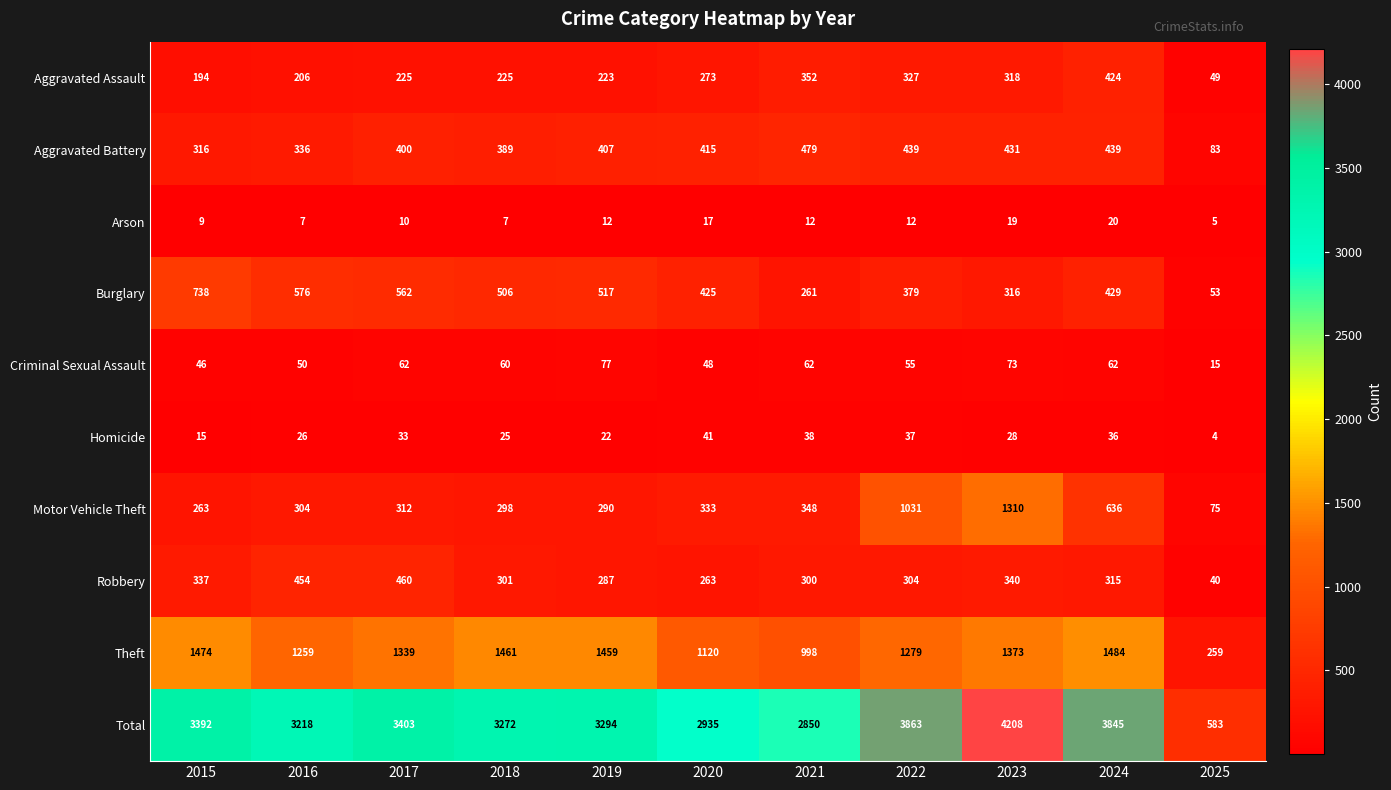

Count the number of categories in the chart.

11